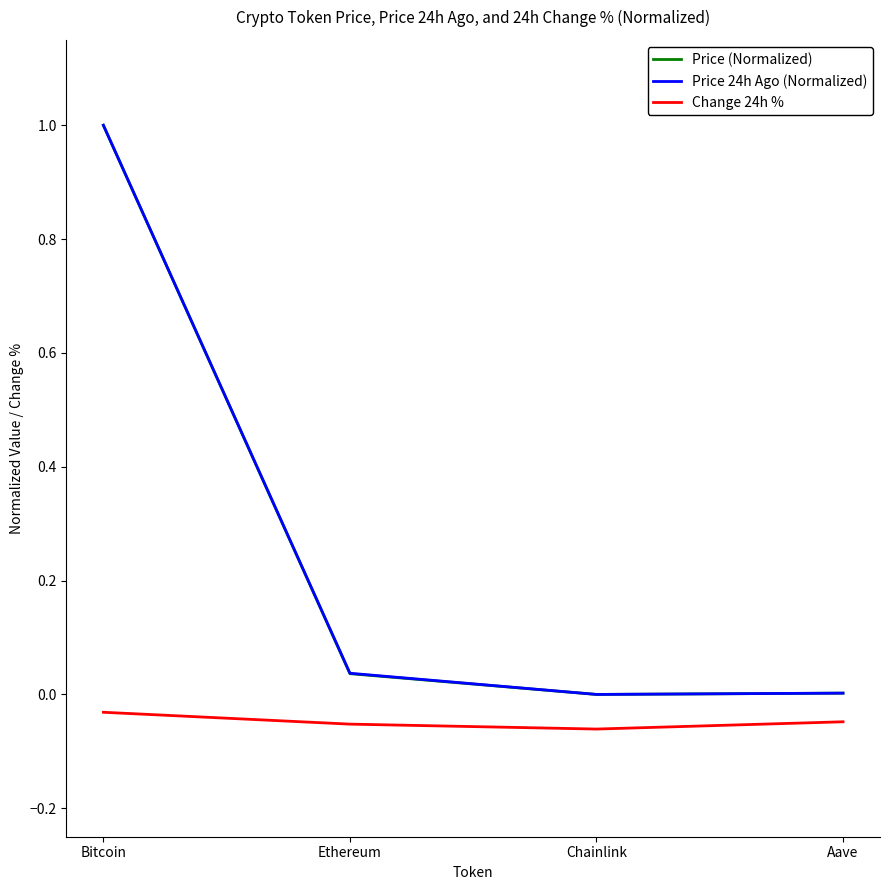

Which series changed the most between Bitcoin and Aave?

Price (Normalized)